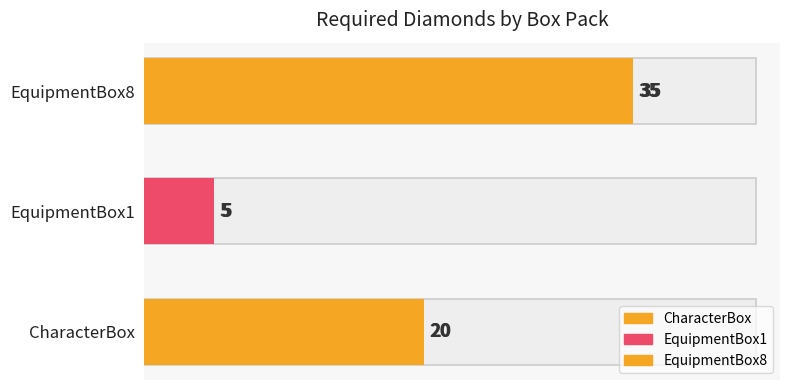

The value at CharacterBox is 20. True or false?

True